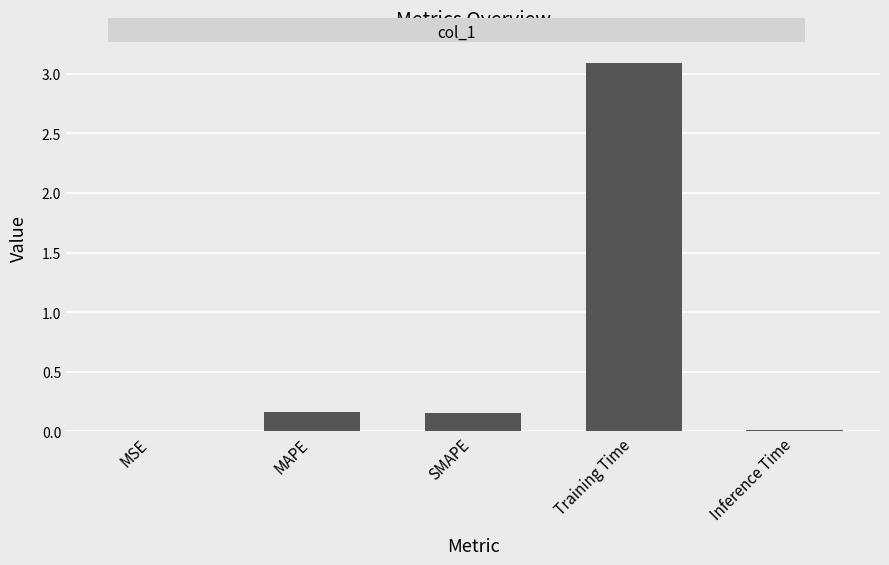

Read the value at Training Time.

3.1